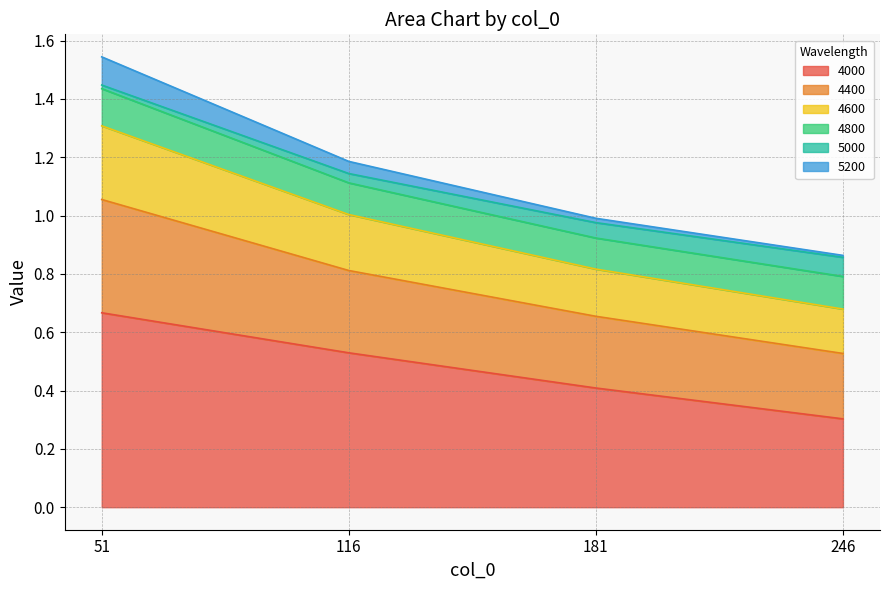

At which category is the sum across all series the highest?

51